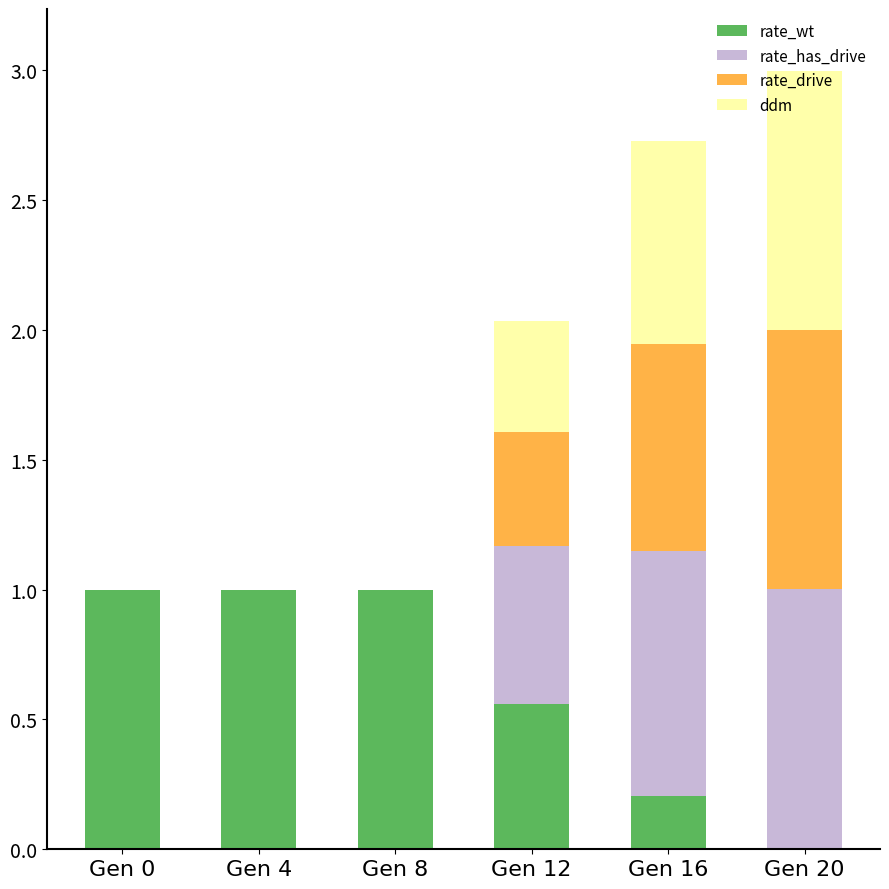

At which category is the sum across all series the highest?

Gen 20